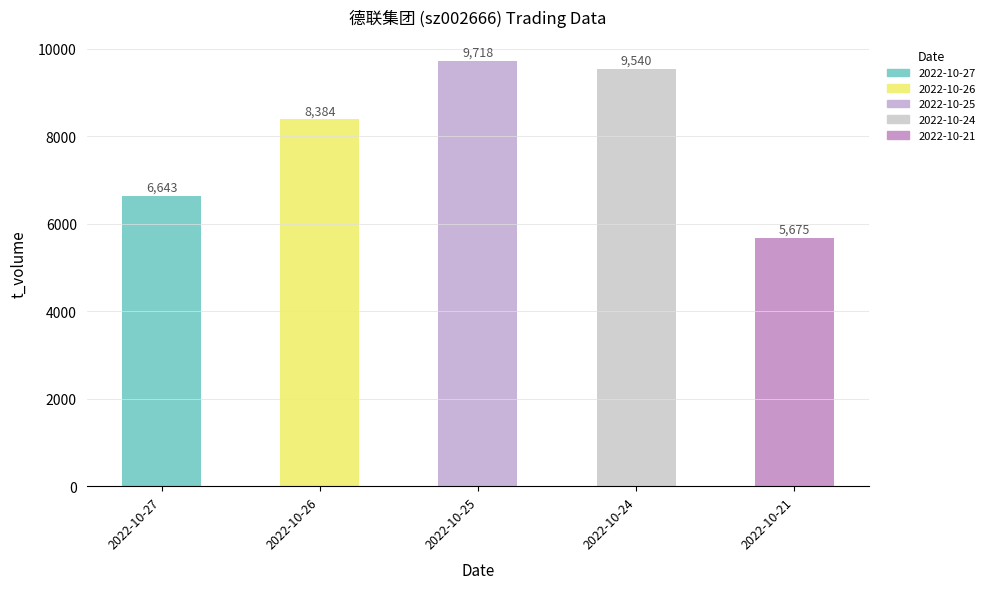

What is the change in value from 2022-10-27 to 2022-10-21?

-968